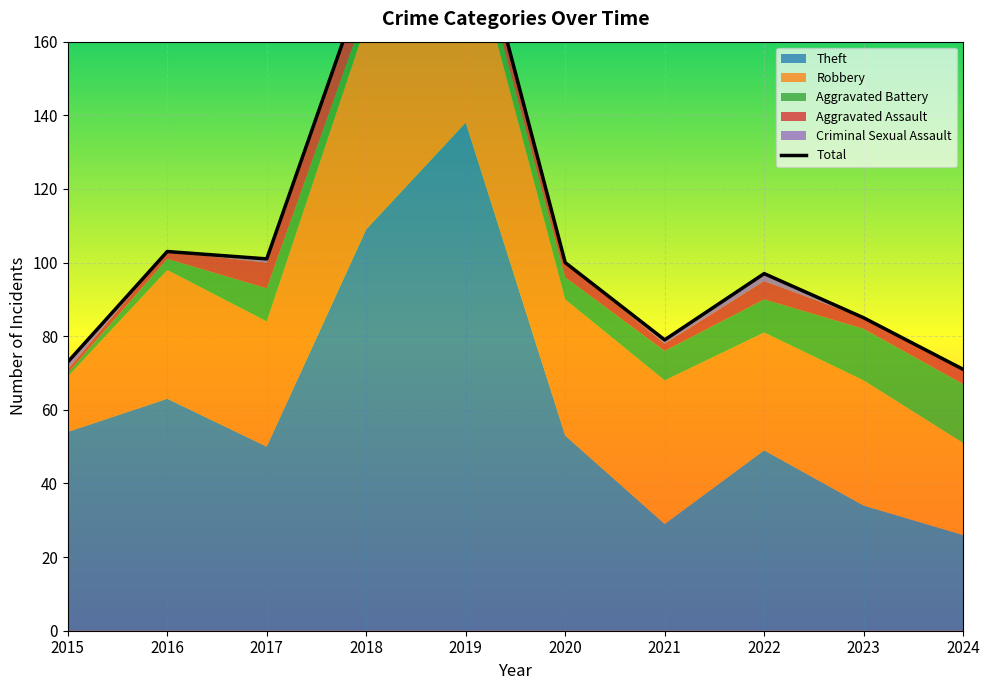

How many values in the Aggravated Assault series exceed 4?

4